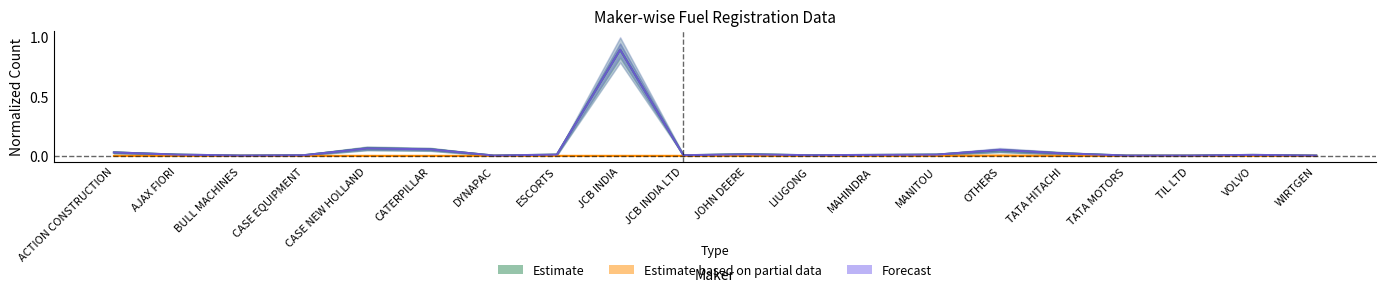

Reading left to right, transcribe all the data shown in this chart.

Estimate: 0.0	0.0	0.0	0.0	0.1	0.1	0.0	0.0	0.9	0.0	0.0	0.0	0.0	0.0	0.0	0.0	0.0	0.0	0.0	0.0
Estimate based on partial data: 0.0	0.0	0.0	0.0	0.0	0.0	0.0	0.0	0.0	0.0	0.0	0.0	0.0	0.0	0.0	0.0	0.0	0.0	0.0	0.0
Forecast: 0.0	0.0	0.0	0.0	0.1	0.1	0.0	0.0	0.9	0.0	0.0	0.0	0.0	0.0	0.1	0.0	0.0	0.0	0.0	0.0